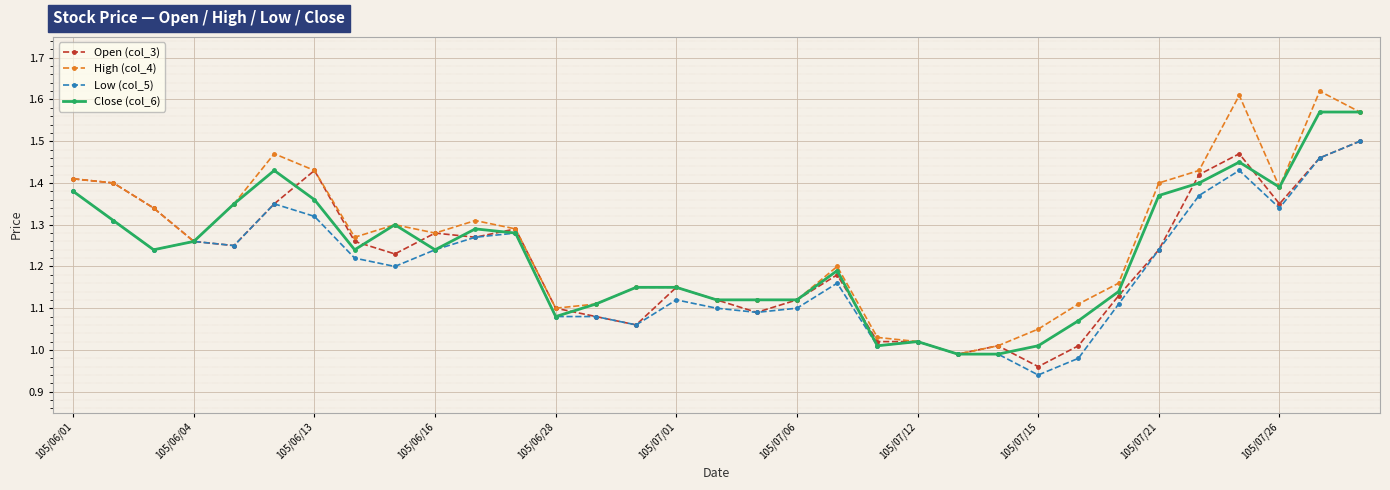

True or false: Open (col_3) has more than 0 points higher than both neighbors.

True